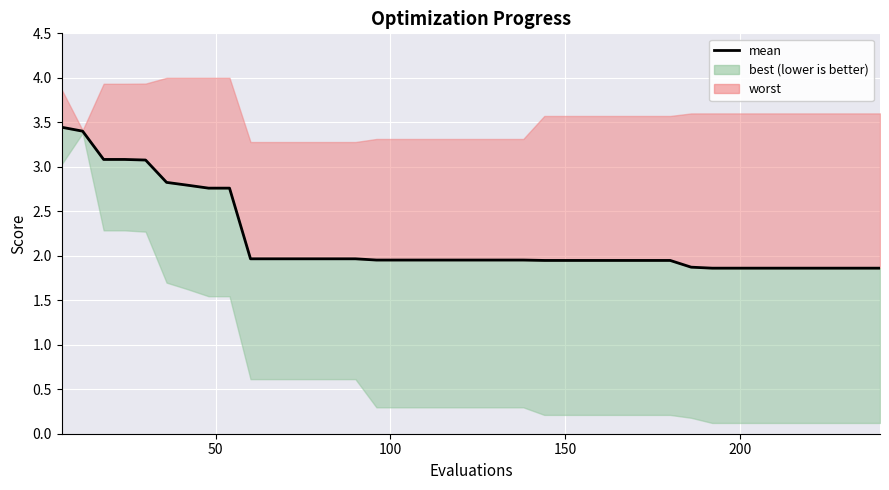

What is the value of the 8th point from the left?

2.8